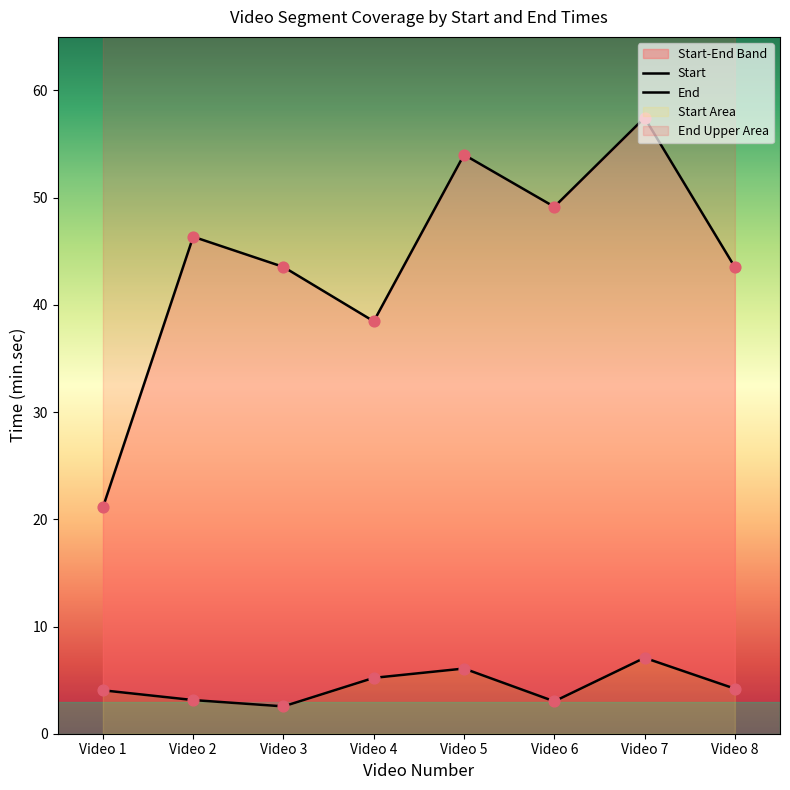

Which series contains the highest Y value?

End